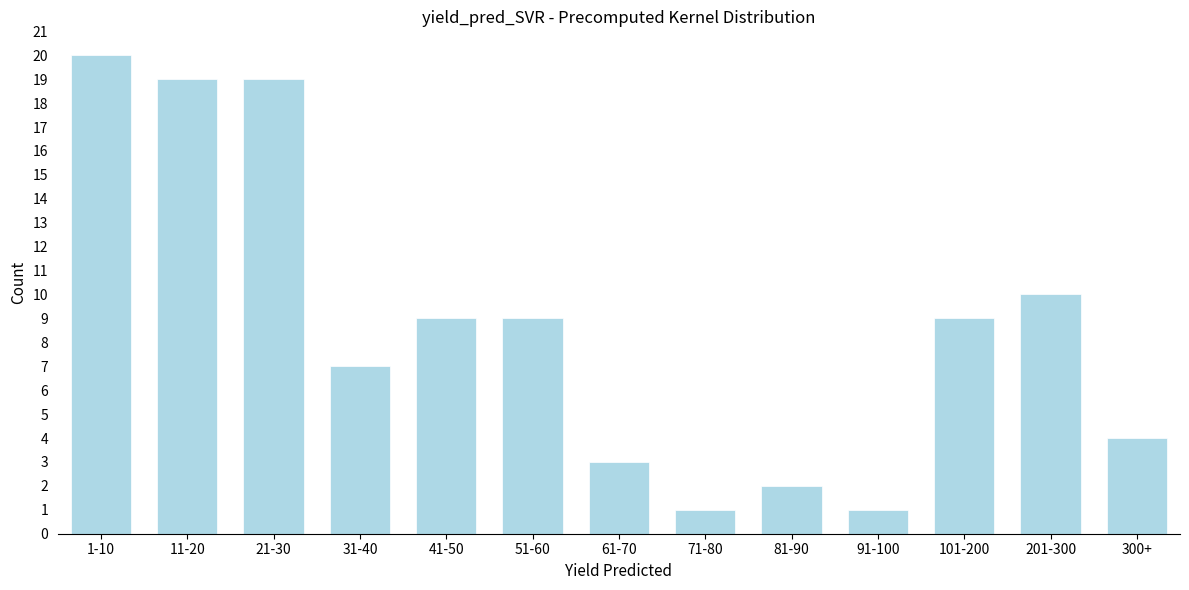

Reading left to right, transcribe all the data shown in this chart.

20	19	19	7	9	9	3	1	2	1	9	10	4